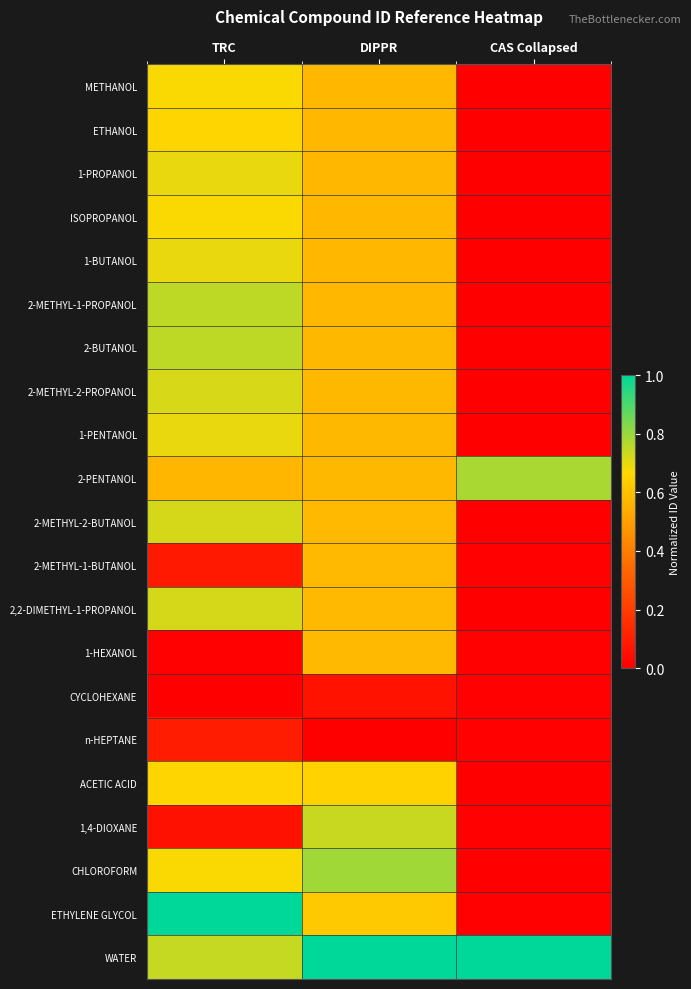

Reading left to right, list all the values displayed in this chart.

METHANOL: TRC=0.7	DIPPR=0.6	CAS Collapsed=0.0
ETHANOL: TRC=0.7	DIPPR=0.6	CAS Collapsed=0.0
1-PROPANOL: TRC=0.7	DIPPR=0.6	CAS Collapsed=0.0
ISOPROPANOL: TRC=0.7	DIPPR=0.6	CAS Collapsed=0.0
1-BUTANOL: TRC=0.7	DIPPR=0.6	CAS Collapsed=0.0
2-METHYL-1-PROPANOL: TRC=0.8	DIPPR=0.6	CAS Collapsed=0.0
2-BUTANOL: TRC=0.8	DIPPR=0.6	CAS Collapsed=0.0
2-METHYL-2-PROPANOL: TRC=0.7	DIPPR=0.6	CAS Collapsed=0.0
1-PENTANOL: TRC=0.7	DIPPR=0.6	CAS Collapsed=0.0
2-PENTANOL: TRC=0.6	DIPPR=0.6	CAS Collapsed=0.8
2-METHYL-2-BUTANOL: TRC=0.7	DIPPR=0.6	CAS Collapsed=0.0
2-METHYL-1-BUTANOL: TRC=0.1	DIPPR=0.6	CAS Collapsed=0.0
2,2-DIMETHYL-1-PROPANOL: TRC=0.7	DIPPR=0.6	CAS Collapsed=0.0
1-HEXANOL: TRC=0.0	DIPPR=0.6	CAS Collapsed=0.0
CYCLOHEXANE: TRC=0.0	DIPPR=0.1	CAS Collapsed=0.0
n-HEPTANE: TRC=0.1	DIPPR=0.0	CAS Collapsed=0.0
ACETIC ACID: TRC=0.7	DIPPR=0.6	CAS Collapsed=0.0
1,4-DIOXANE: TRC=0.1	DIPPR=0.7	CAS Collapsed=0.0
CHLOROFORM: TRC=0.7	DIPPR=0.8	CAS Collapsed=0.0
ETHYLENE GLYCOL: TRC=1.0	DIPPR=0.6	CAS Collapsed=0.0
WATER: TRC=0.7	DIPPR=1.0	CAS Collapsed=1.0